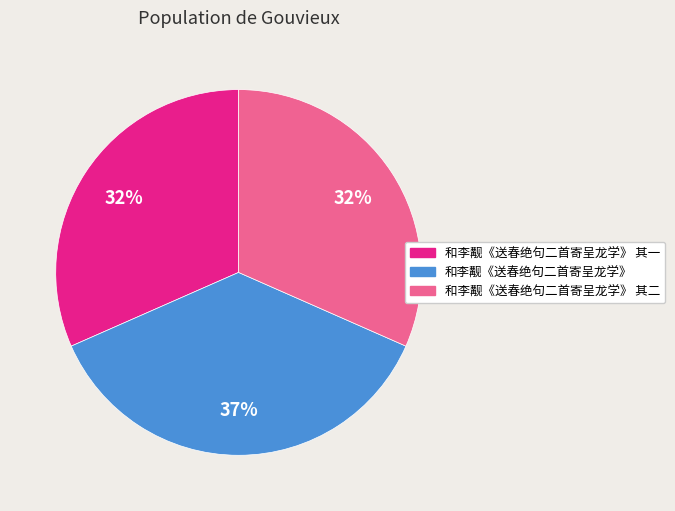

Count the number of slices in the pie.

3